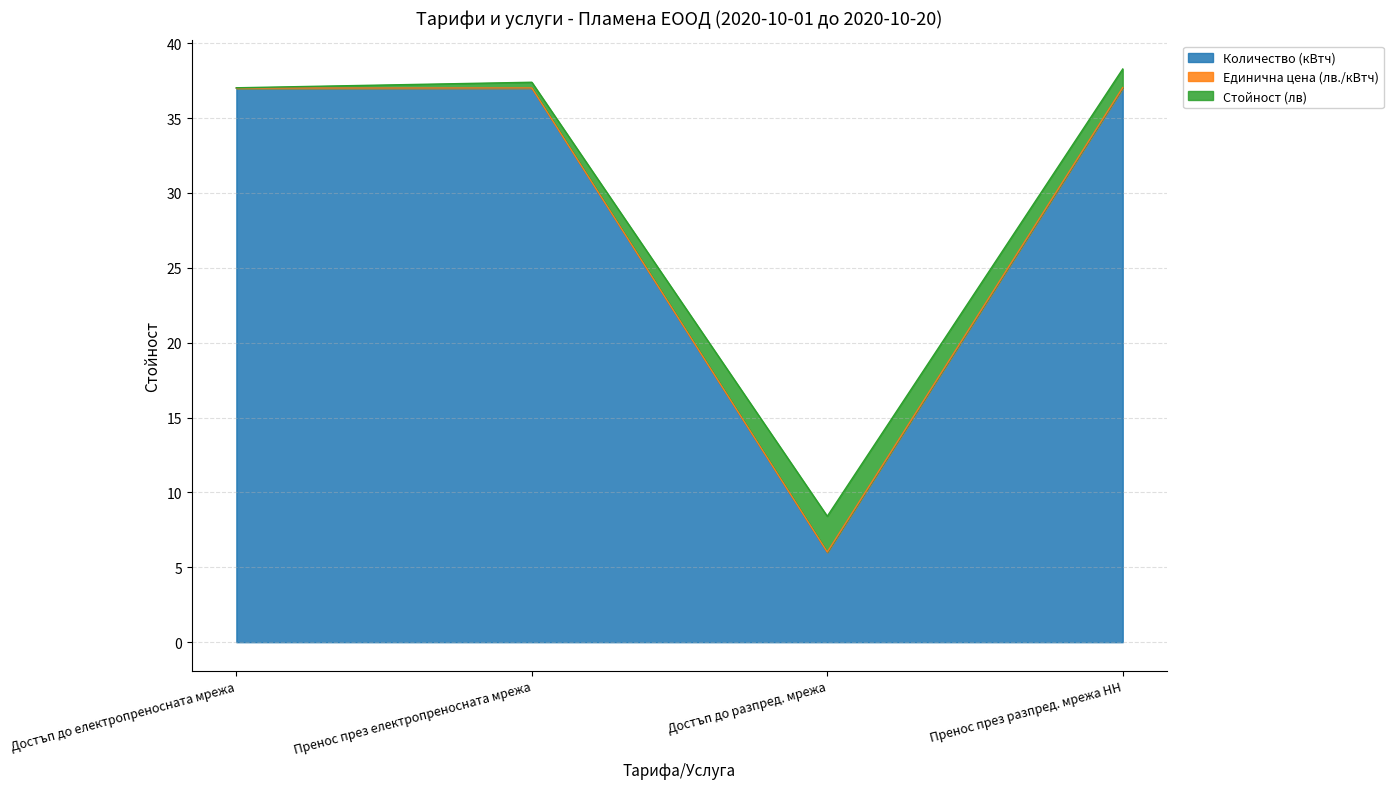

How many lines are shown in the chart?

3